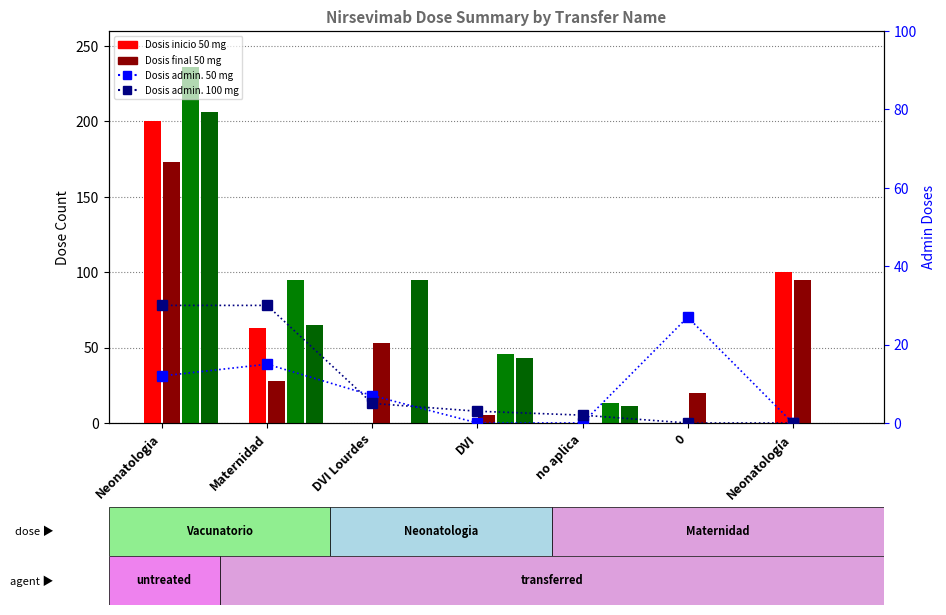

Reading right to left, transcribe all the data shown in this chart.

Dosis inicio 50 mg: 100	0	0	0	0	63	200
Dosis final 50 mg: 95	20	0	5	53	28	173
Dosis inicio 100 mg: 0	0	13	46	0	95	236
Dosis final 100 mg: 0	0	11	43	95	65	206
Dosis admin. 50 mg: 0	27	0	0	7	15	12
Dosis admin. 100 mg: 0	0	2	3	5	30	30